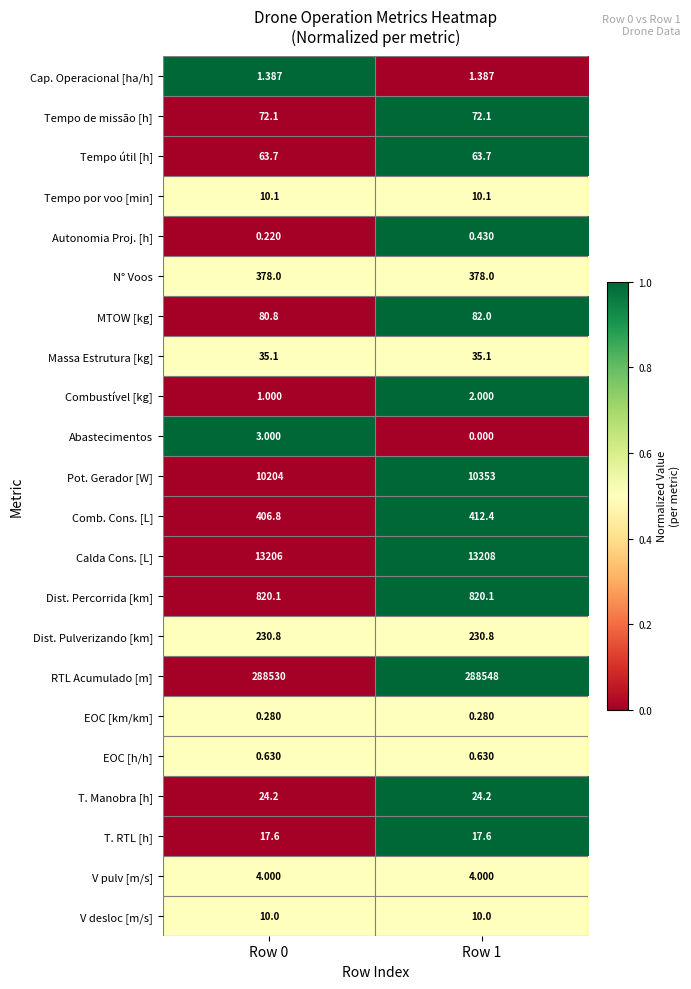

Between Row 0 and Row 1, which series saw the biggest shift?

Pot. Gerador [W]